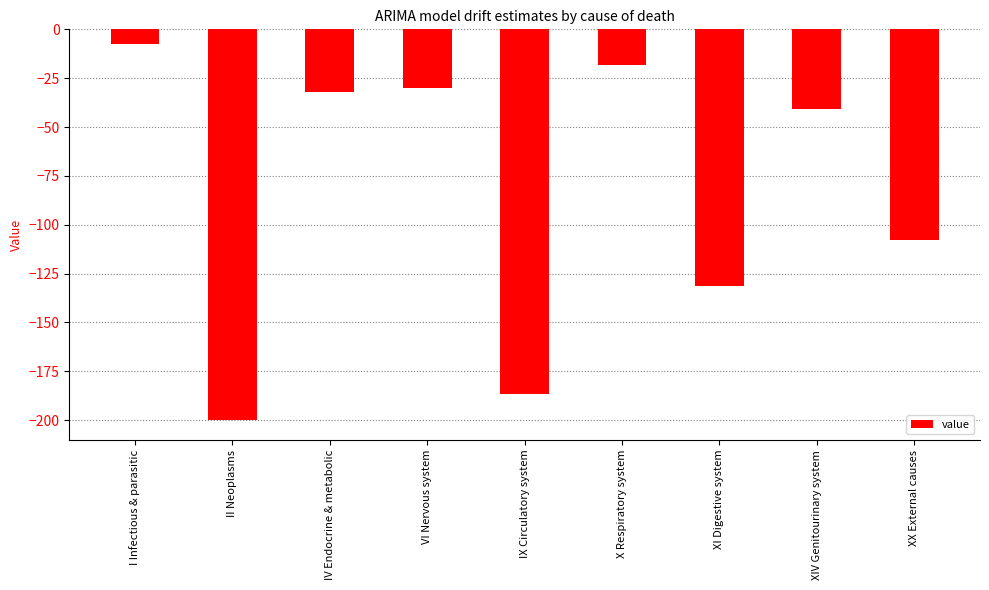

At which label does the data first exceed -40?

I Infectious & parasitic